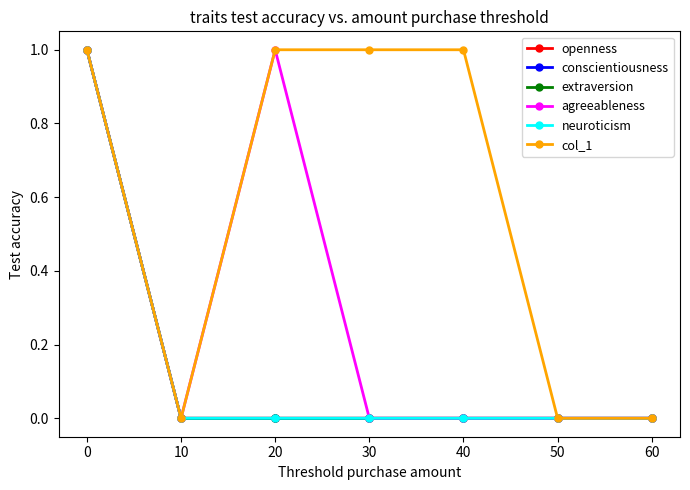

Between 50 and 40, which is larger?

50